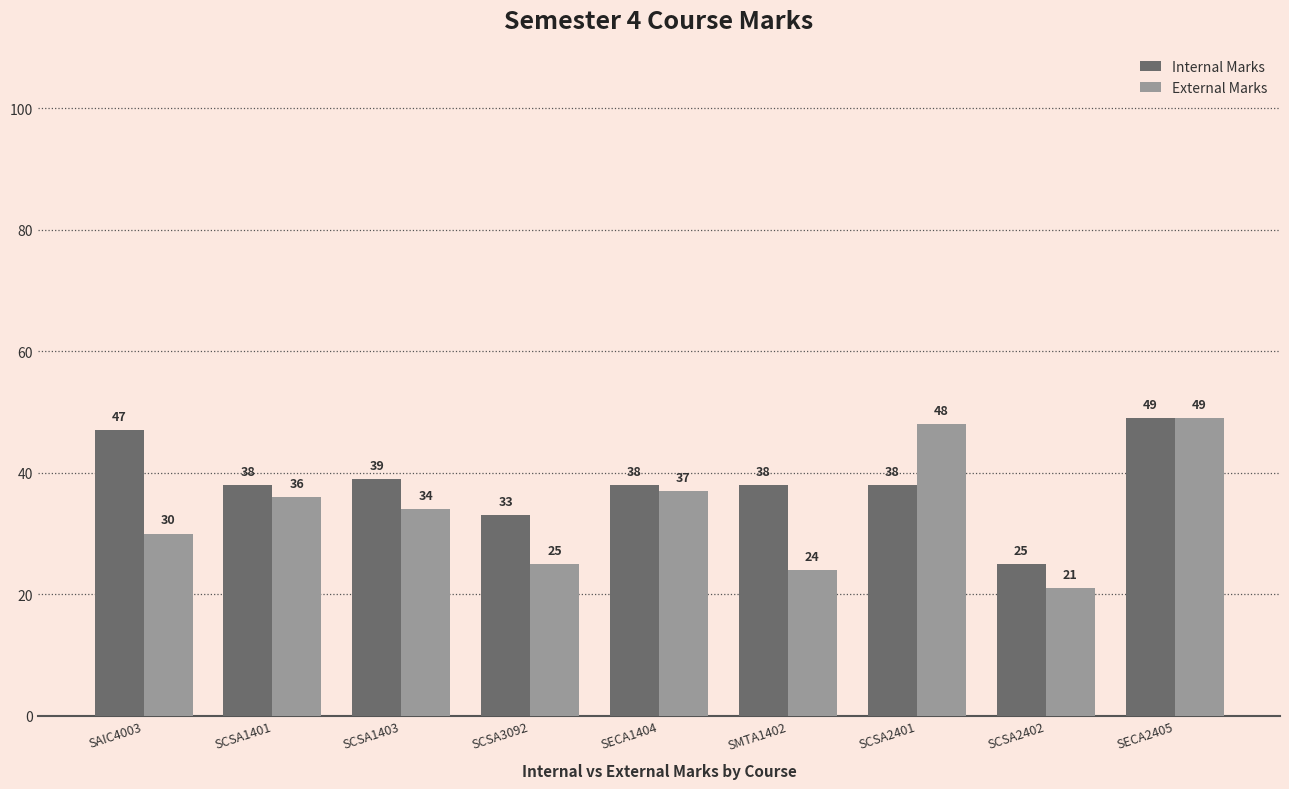

What is the value of the External Marks bar at the 2nd from the left?

36